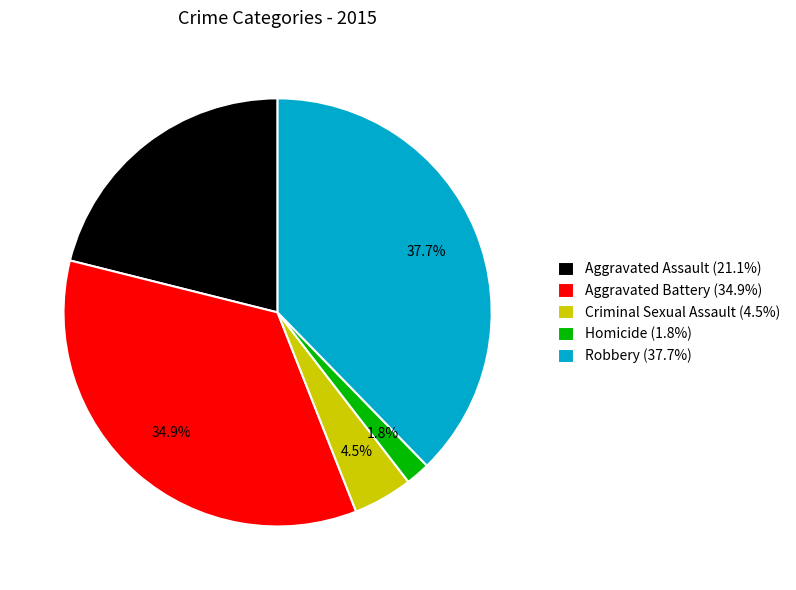

Count the number of slices in the pie.

5